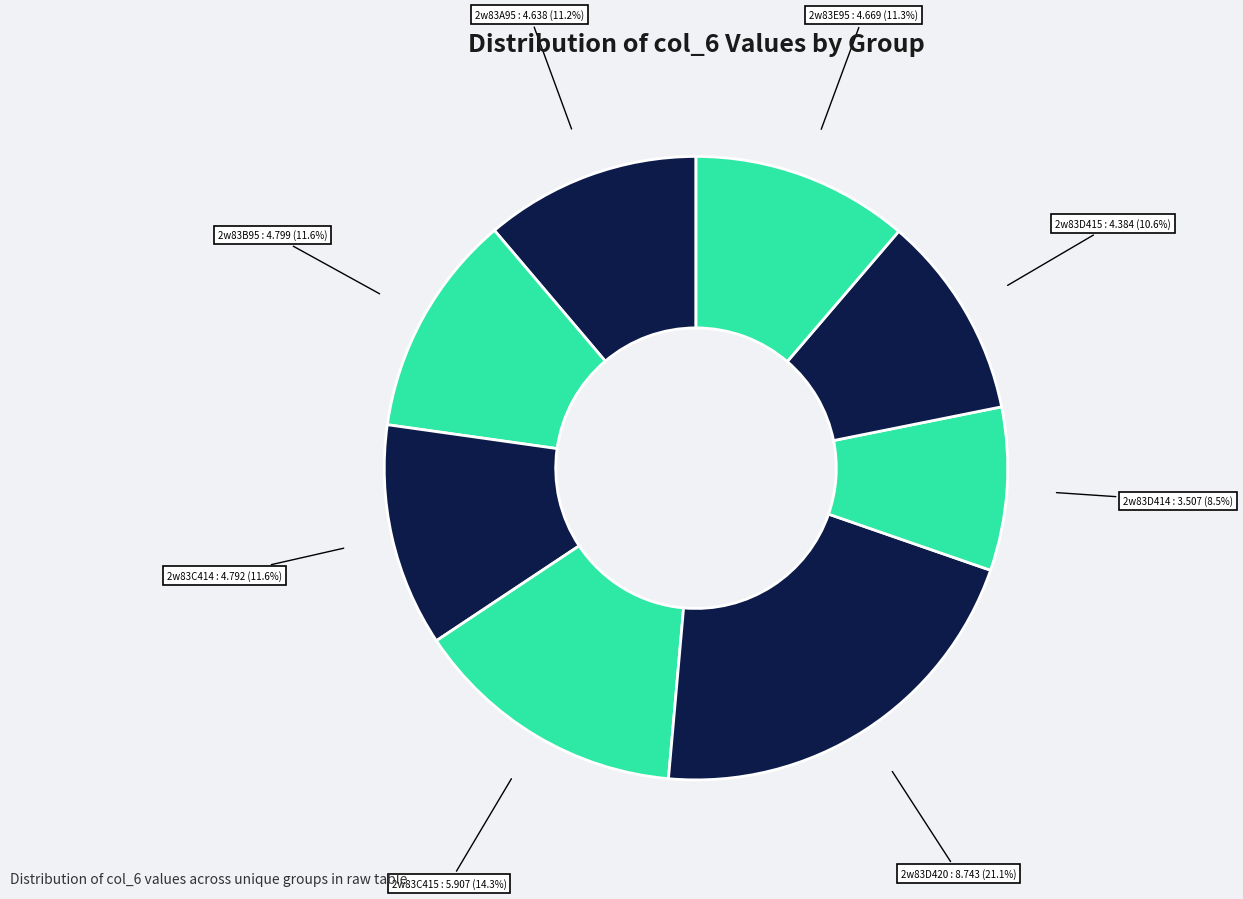

How many segments does this pie chart have?

8